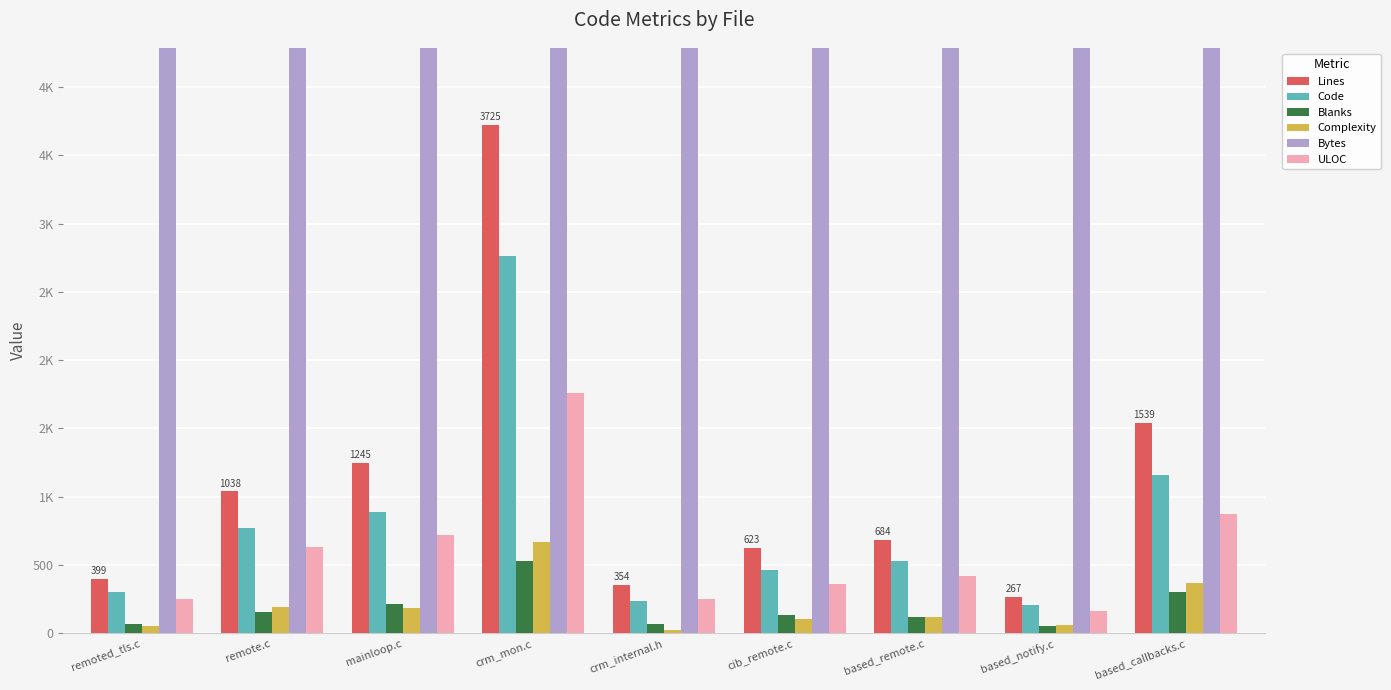

Reading left to right, extract all data points from this chart.

Lines: 399	1038	1245	3725	354	623	684	267	1539
Code: 300	773	886	2764	234	465	526	205	1158
Blanks: 71	156	214	530	64	130	117	56	302
Complexity: 54	191	183	667	22	101	117	59	365
Bytes: 10487	31454	32574	114574	11735	16662	18507	7922	49840
ULOC: 249	628	717	1761	253	359	416	160	871